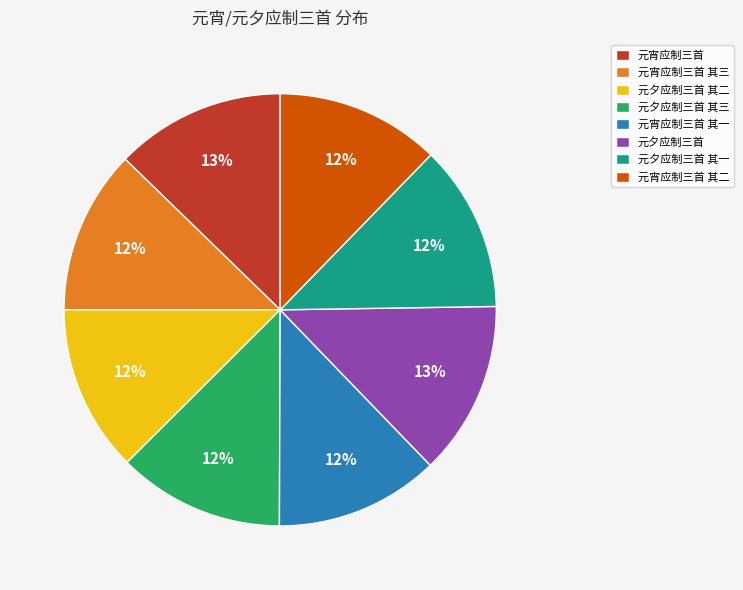

Do 元夕应制三首 其一 and 元宵应制三首 其二 together represent more than half of the pie?

No